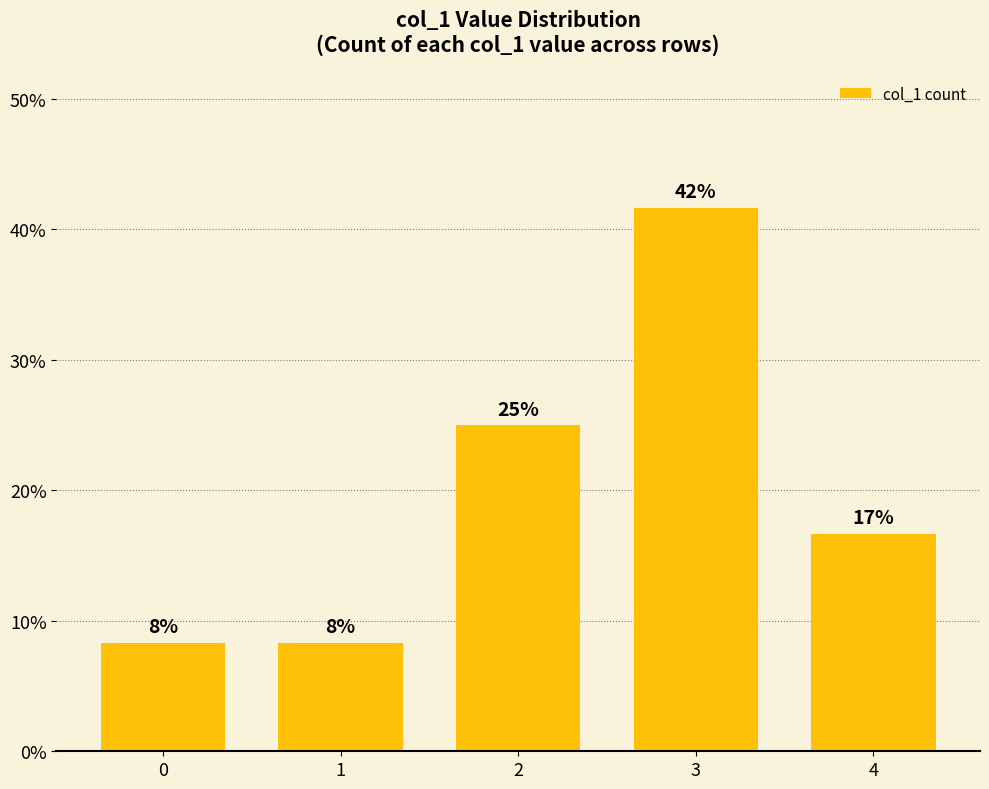

How many bars are there in total?

5